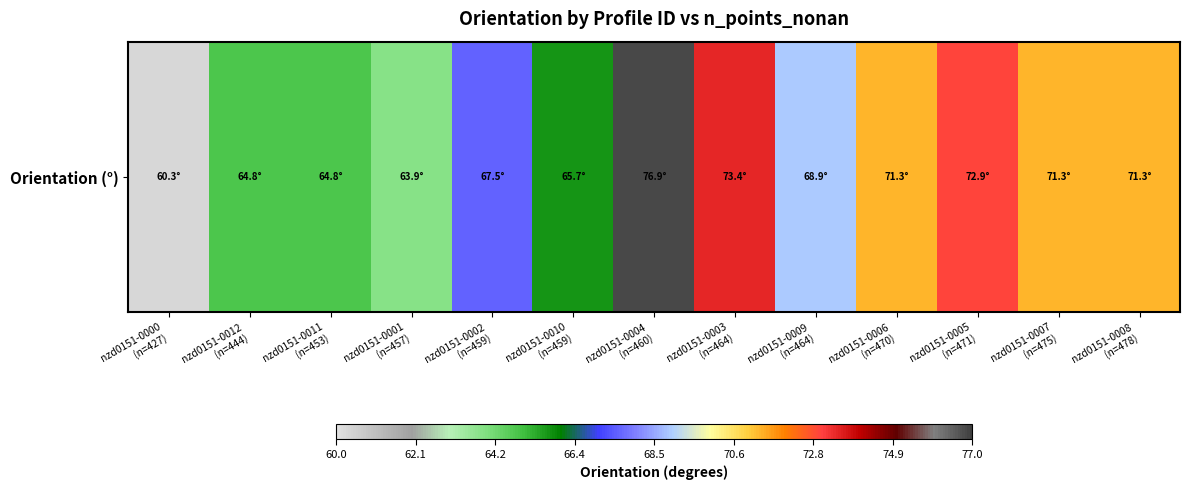

At which category does the chart reach its peak across all series?

nzd0151-0004
(n=460)